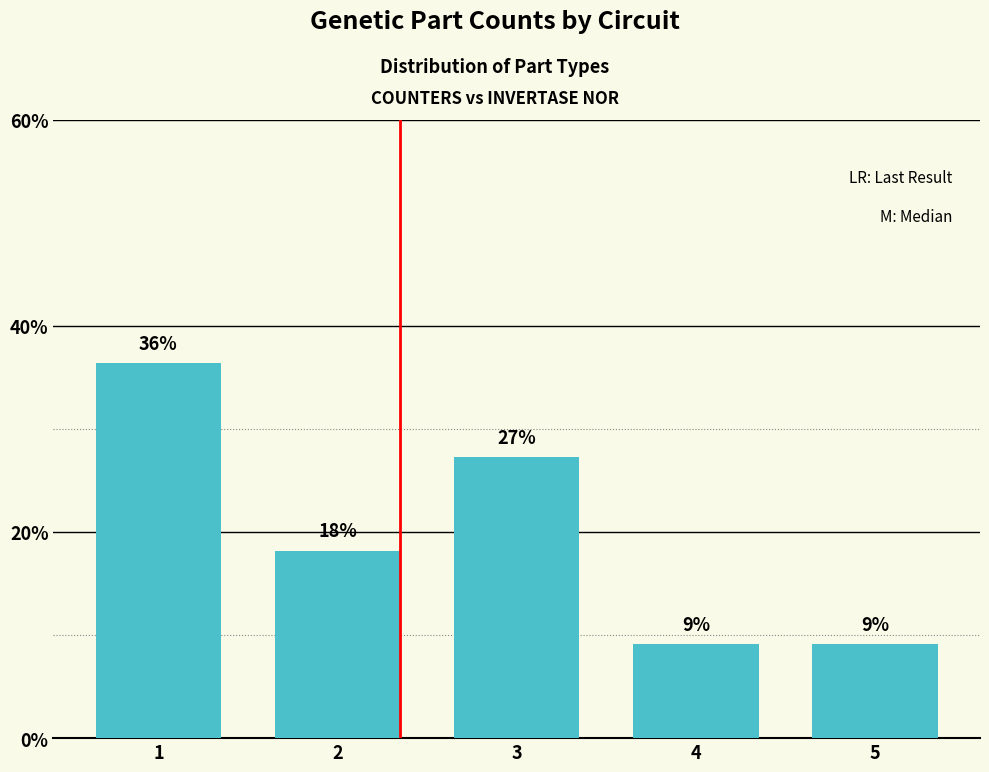

How many bars are there in total?

5